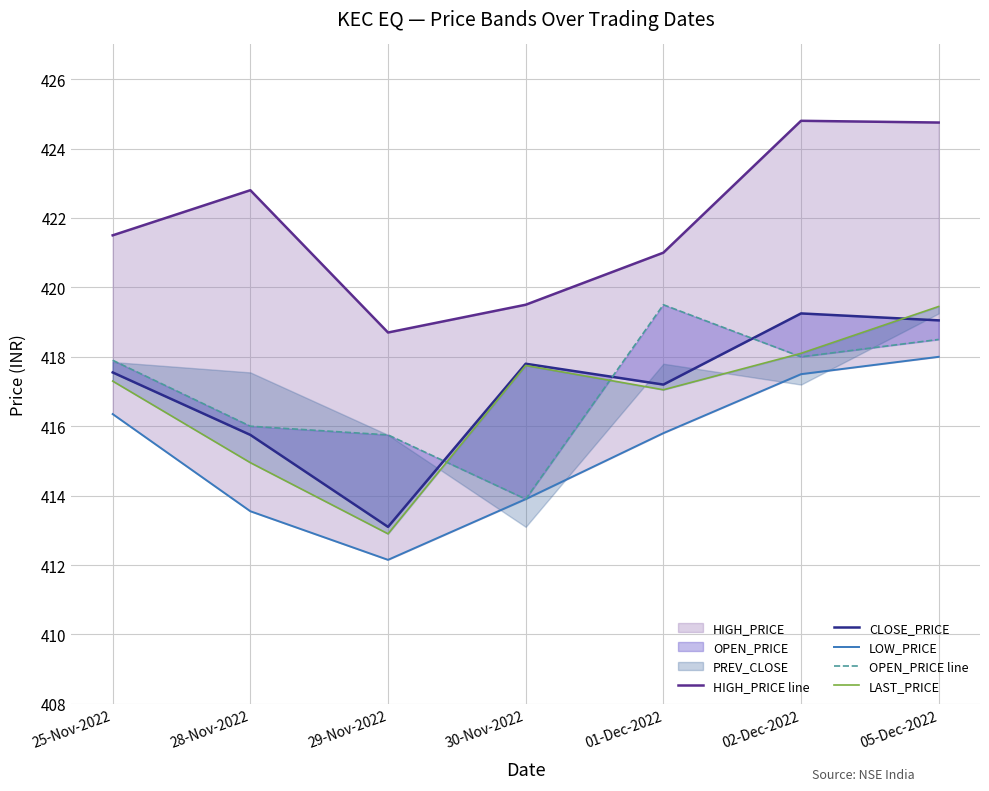

Rank the series by their maximum value, from highest to lowest.

HIGH_PRICE line, OPEN_PRICE line, LAST_PRICE, CLOSE_PRICE, LOW_PRICE